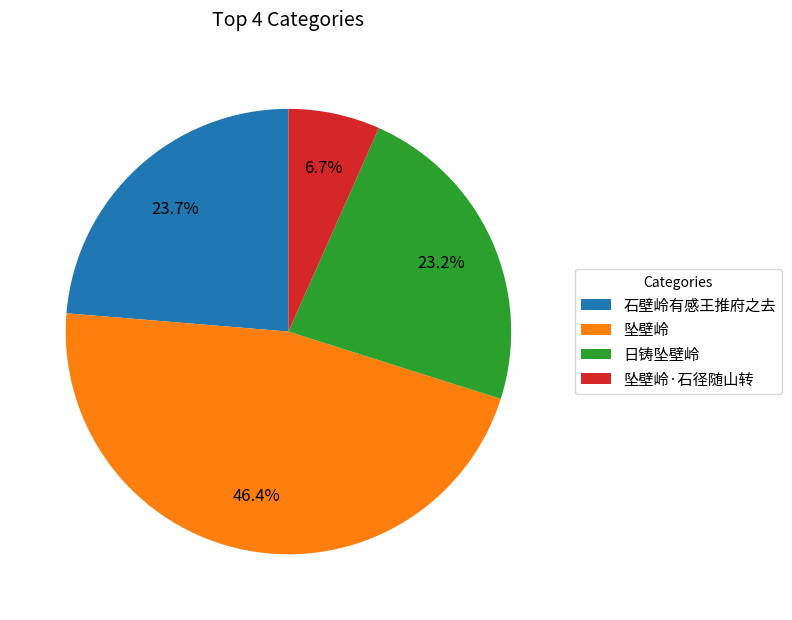

Approximately how many times larger is the value at 日铸坠壁岭 compared to 石壁岭有感王推府之去?

1.0